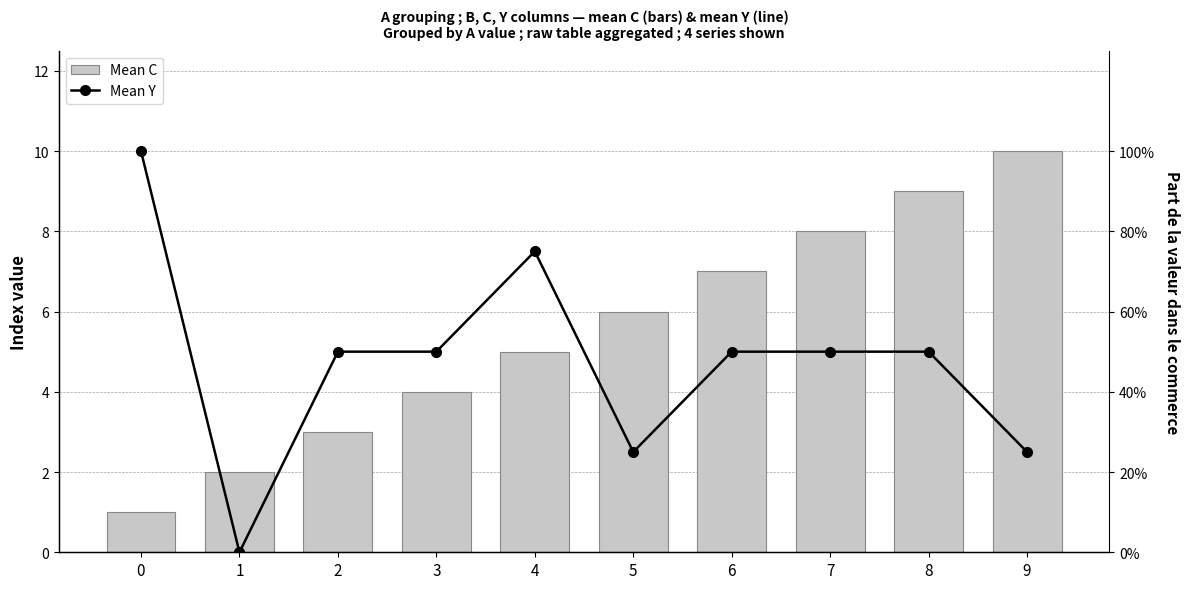

At which category does the chart reach its minimum across all series?

1